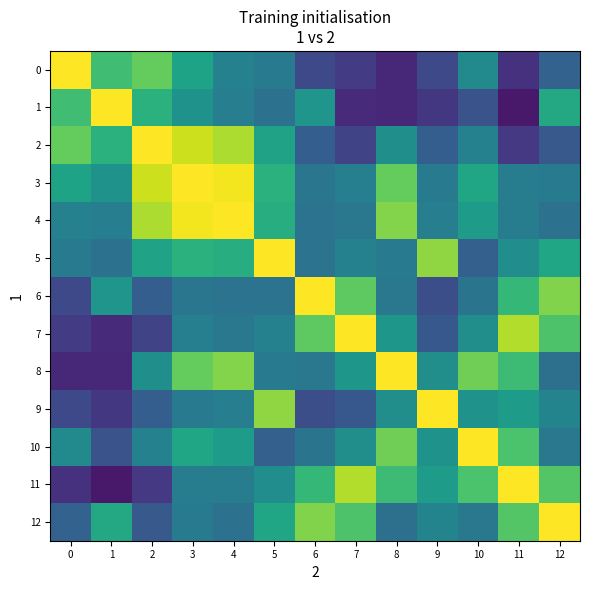

Reading left to right, list all the values displayed in this chart.

0: 0=1.0	1=0.7	2=0.8	3=0.6	4=0.4	5=0.4	6=0.2	7=0.2	8=0.1	9=0.2	10=0.5	11=0.1	12=0.3
1: 0=0.7	1=1.0	2=0.6	3=0.5	4=0.4	5=0.4	6=0.5	7=0.1	8=0.1	9=0.2	10=0.3	11=0.1	12=0.6
2: 0=0.8	1=0.6	2=1.0	3=0.9	4=0.9	5=0.6	6=0.3	7=0.2	8=0.5	9=0.3	10=0.4	11=0.2	12=0.3
3: 0=0.6	1=0.5	2=0.9	3=1.0	4=1.0	5=0.6	6=0.4	7=0.4	8=0.8	9=0.4	10=0.6	11=0.4	12=0.4
4: 0=0.4	1=0.4	2=0.9	3=1.0	4=1.0	5=0.6	6=0.4	7=0.4	8=0.8	9=0.4	10=0.6	11=0.4	12=0.4
5: 0=0.4	1=0.4	2=0.6	3=0.6	4=0.6	5=1.0	6=0.4	7=0.4	8=0.4	9=0.8	10=0.3	11=0.5	12=0.6
6: 0=0.2	1=0.5	2=0.3	3=0.4	4=0.4	5=0.4	6=1.0	7=0.8	8=0.4	9=0.2	10=0.4	11=0.7	12=0.8
7: 0=0.2	1=0.1	2=0.2	3=0.4	4=0.4	5=0.4	6=0.8	7=1.0	8=0.5	9=0.3	10=0.5	11=0.9	12=0.7
8: 0=0.1	1=0.1	2=0.5	3=0.8	4=0.8	5=0.4	6=0.4	7=0.5	8=1.0	9=0.5	10=0.8	11=0.7	12=0.4
9: 0=0.2	1=0.2	2=0.3	3=0.4	4=0.4	5=0.8	6=0.2	7=0.3	8=0.5	9=1.0	10=0.5	11=0.5	12=0.4
10: 0=0.5	1=0.3	2=0.4	3=0.6	4=0.6	5=0.3	6=0.4	7=0.5	8=0.8	9=0.5	10=1.0	11=0.7	12=0.4
11: 0=0.1	1=0.1	2=0.2	3=0.4	4=0.4	5=0.5	6=0.7	7=0.9	8=0.7	9=0.5	10=0.7	11=1.0	12=0.7
12: 0=0.3	1=0.6	2=0.3	3=0.4	4=0.4	5=0.6	6=0.8	7=0.7	8=0.4	9=0.4	10=0.4	11=0.7	12=1.0